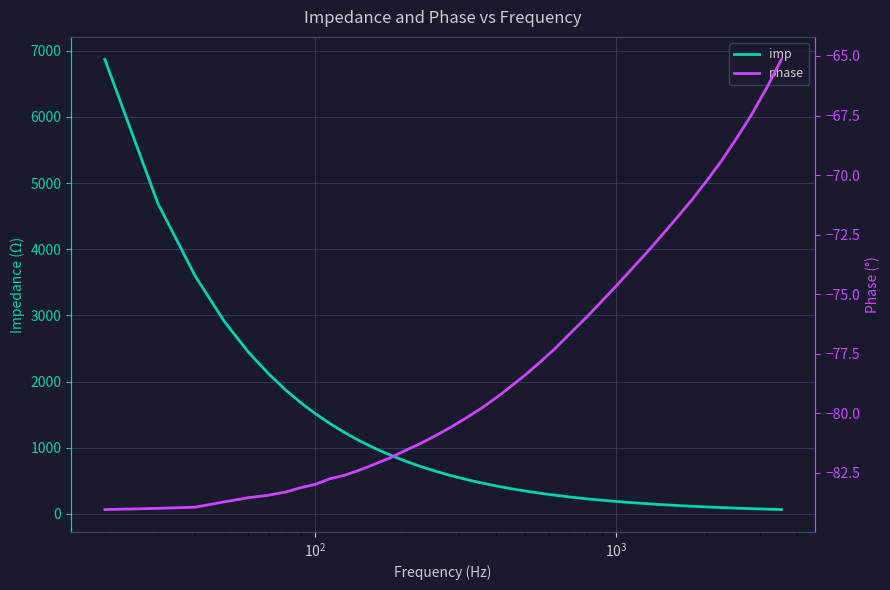

What is the sum of all phase values?

-3112.2